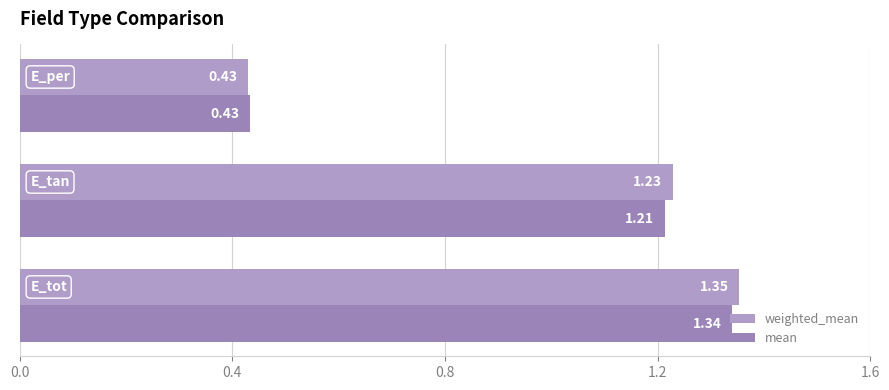

How many data points in weighted_mean are less than 1?

1